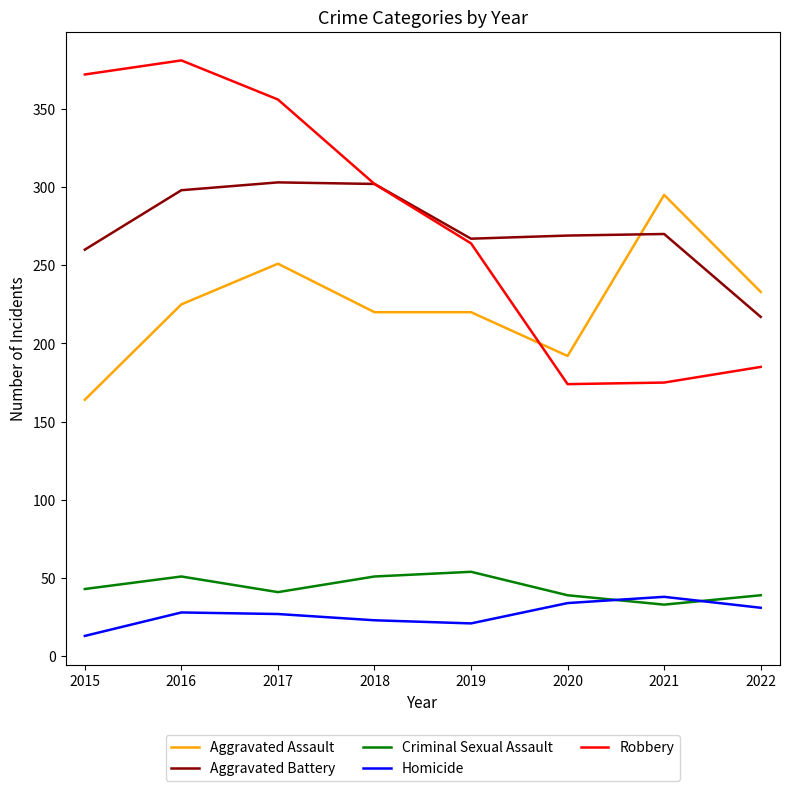

What is the total value across all series at 2017?

978